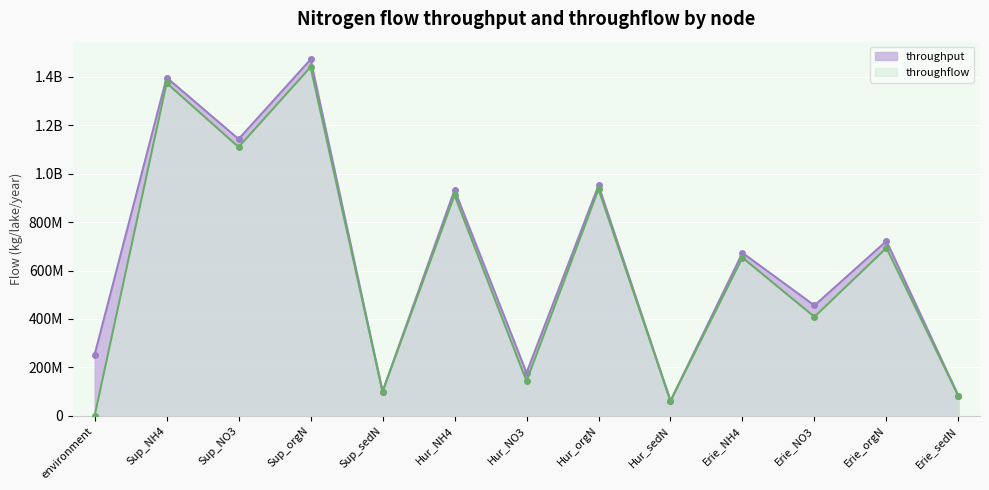

Reading left to right, list all the values displayed in this chart.

throughput: 252455777.0	1397392745.0	1143249410.0	1472169160.0	99547860.0	932716208.0	177257465.0	951695591.0	61175220.0	672967625.0	455649930.0	721847526.0	81747770.0
throughflow: 0.0	1374991965.0	1110194700.0	1440828160.0	99547860.0	911420398.0	143304715.0	936111481.0	61175220.0	653379495.0	408638430.0	693620536.0	81747770.0